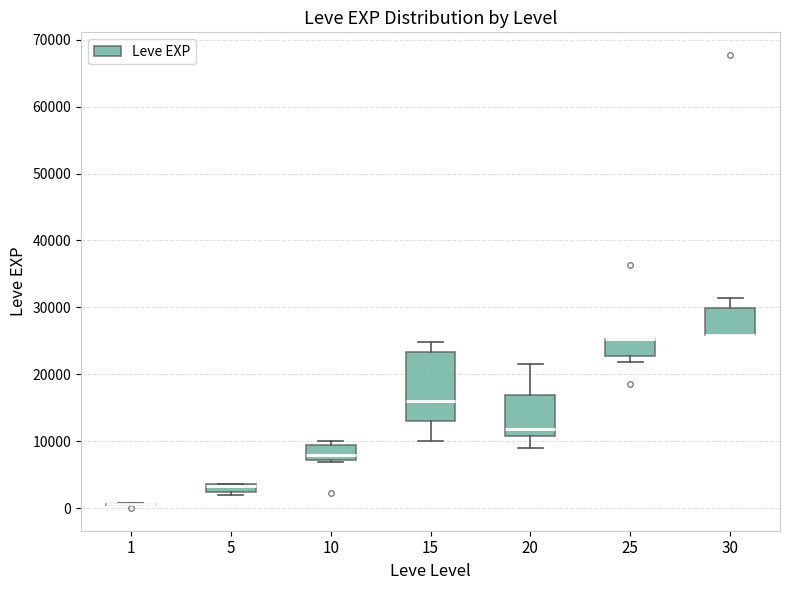

Comparing the boxes themselves (not the whiskers), which one is the tallest?

15